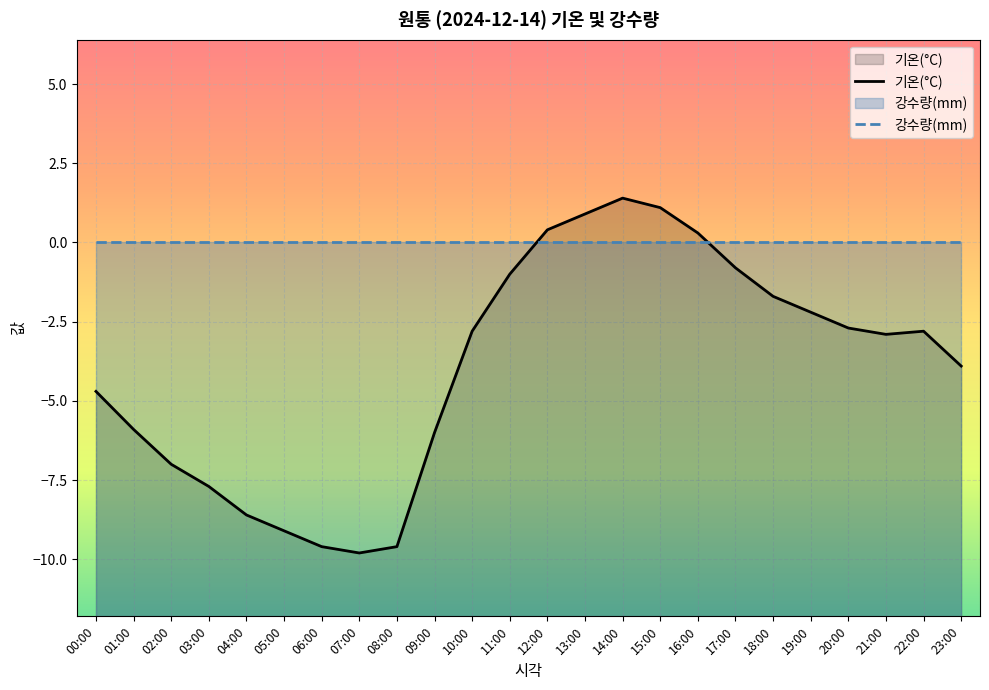

At which label does 기온(°C) reach its minimum?

07:00